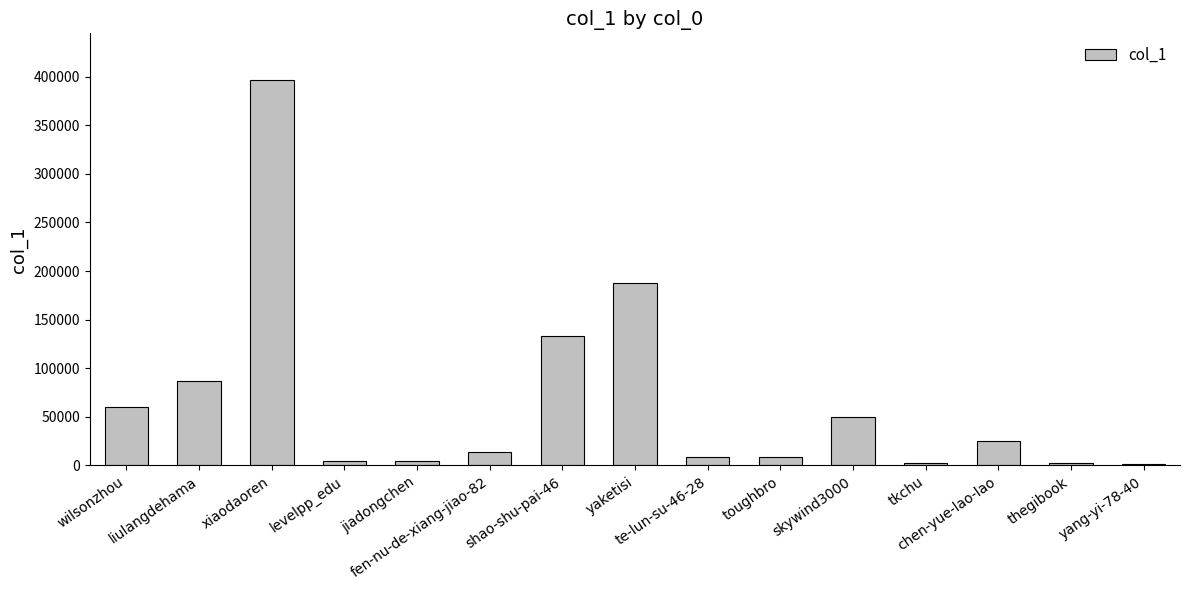

True or false: the data shows 4638 at jiadongchen.

True